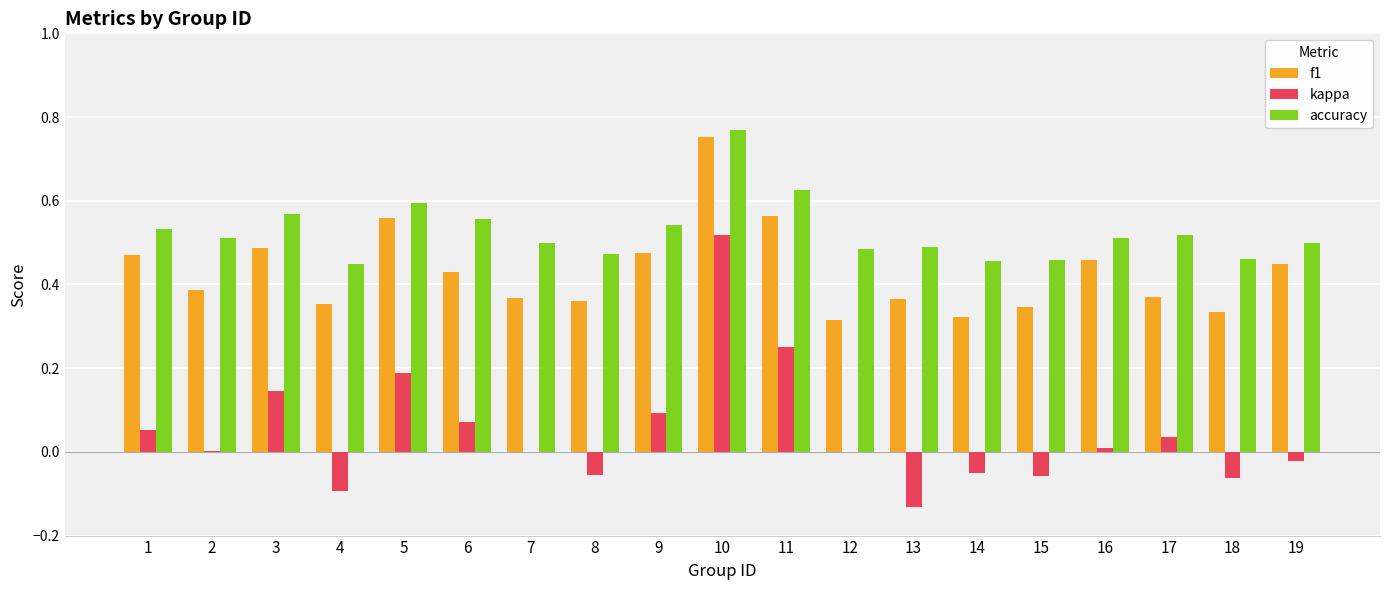

At which label does f1 reach its peak?

10